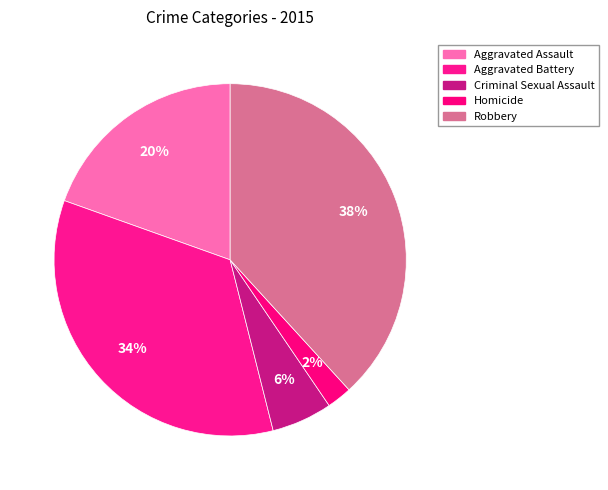

Which slice is the largest?

Robbery